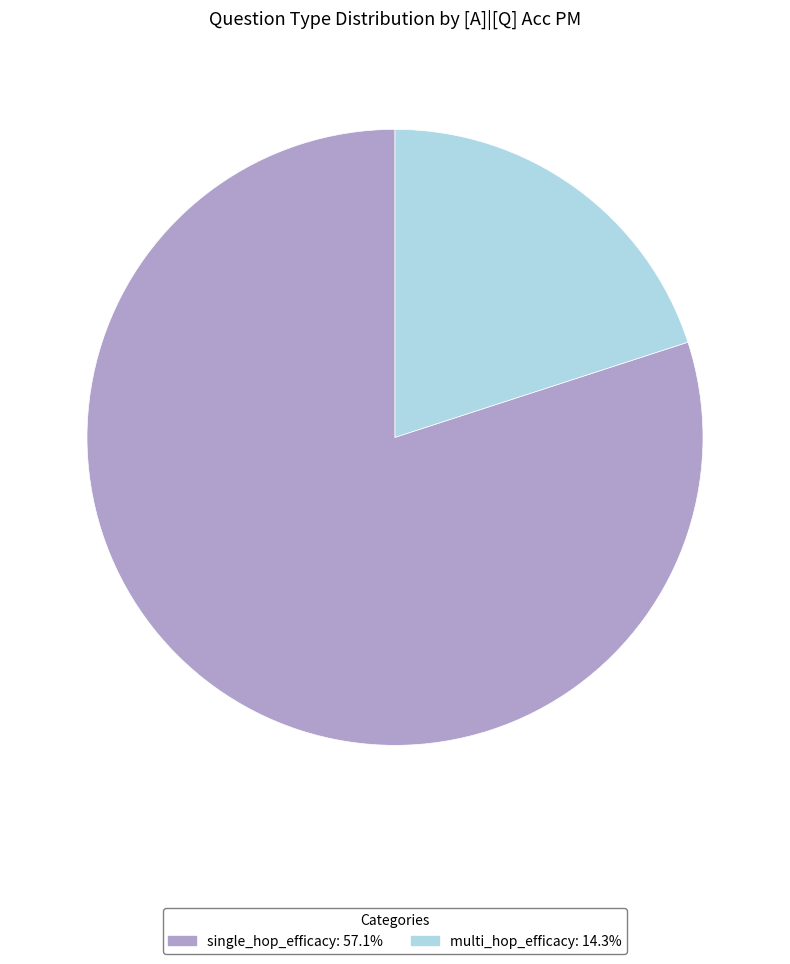

Is there a majority slice in this chart?

Yes